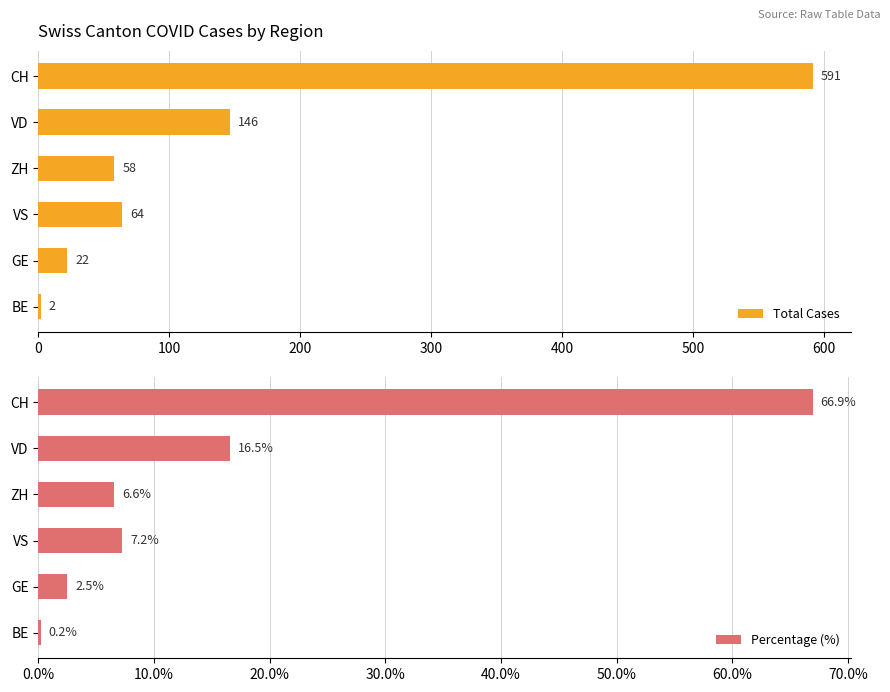

Are the bars grouped side by side (vs. stacked)?

Yes